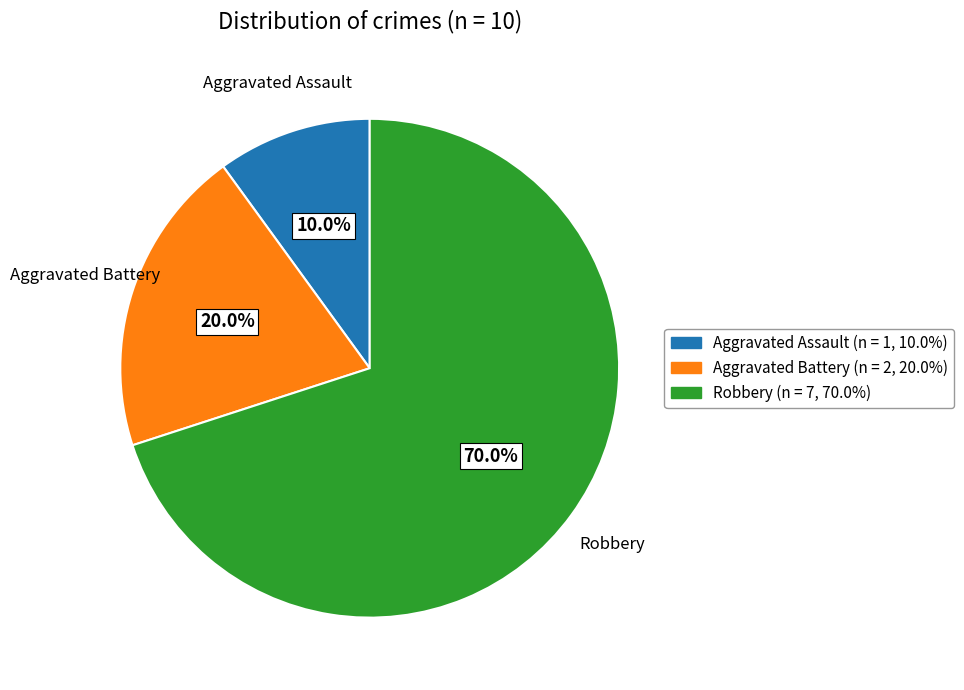

What percentage is the Robbery slice, to the nearest percent?

70%